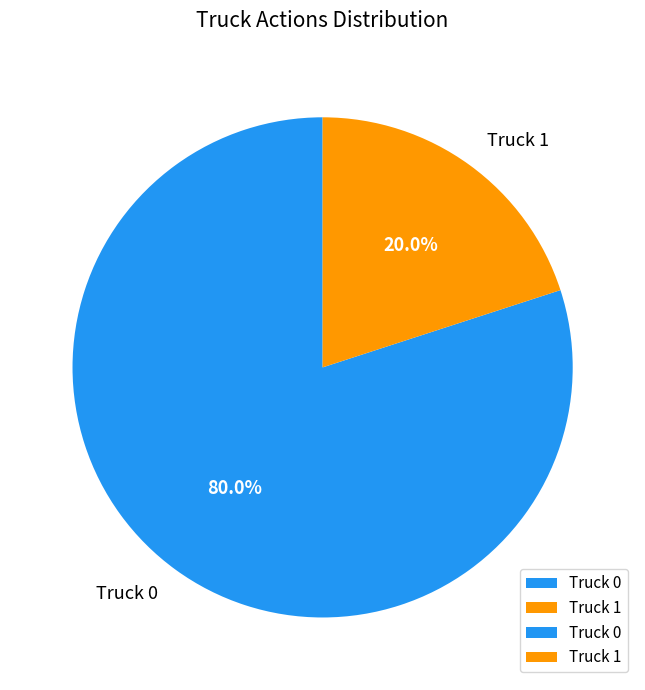

True or false: Truck 0 accounts for 66% of the total.

False